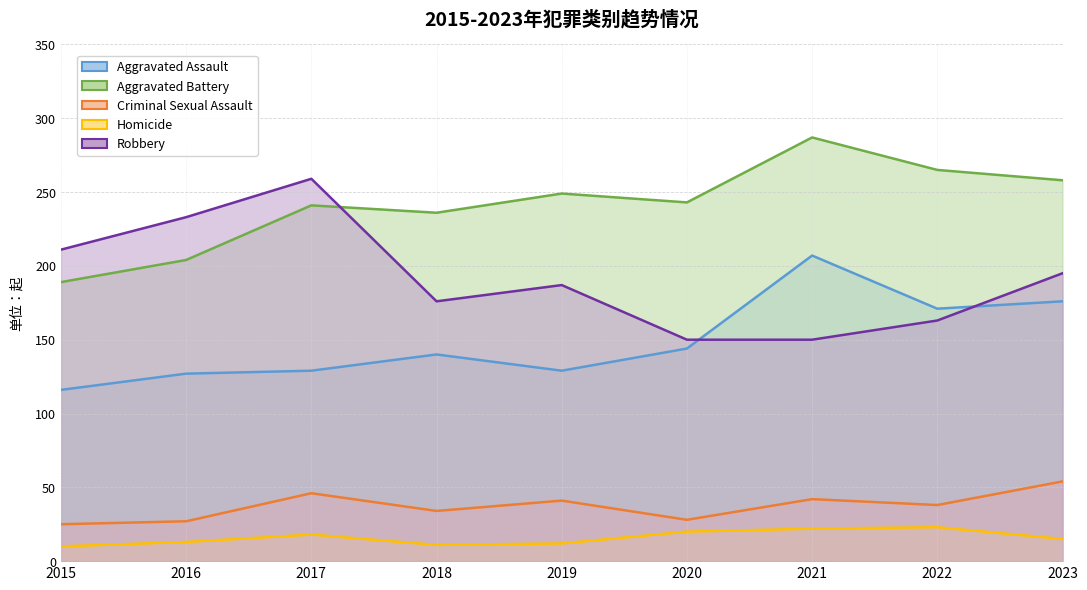

What is the value of the Robbery point at the 1st from the left?

211